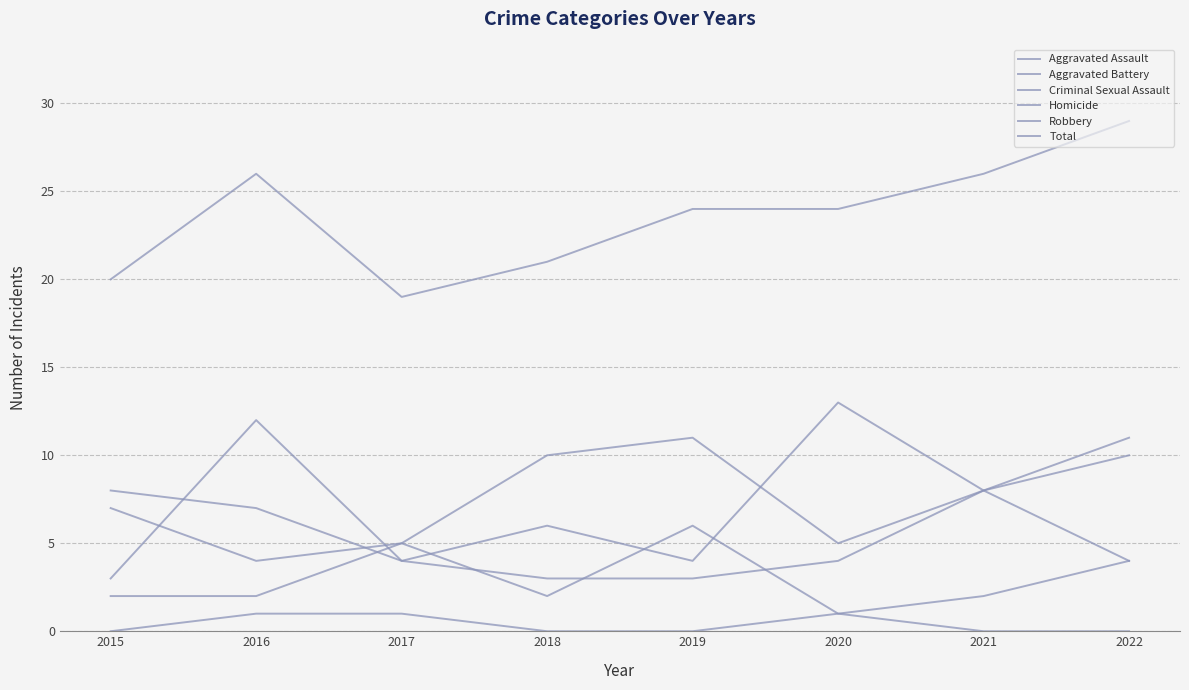

List the labels in order of Aggravated Battery value, largest first.

2015, 2021, 2016, 2017, 2020, 2022, 2018, 2019